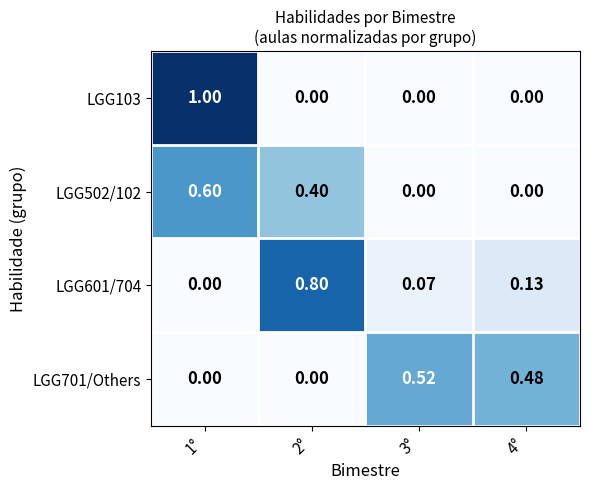

Is the value of LGG701/Others at 1° greater than the value of LGG601/704 at 4°?

No